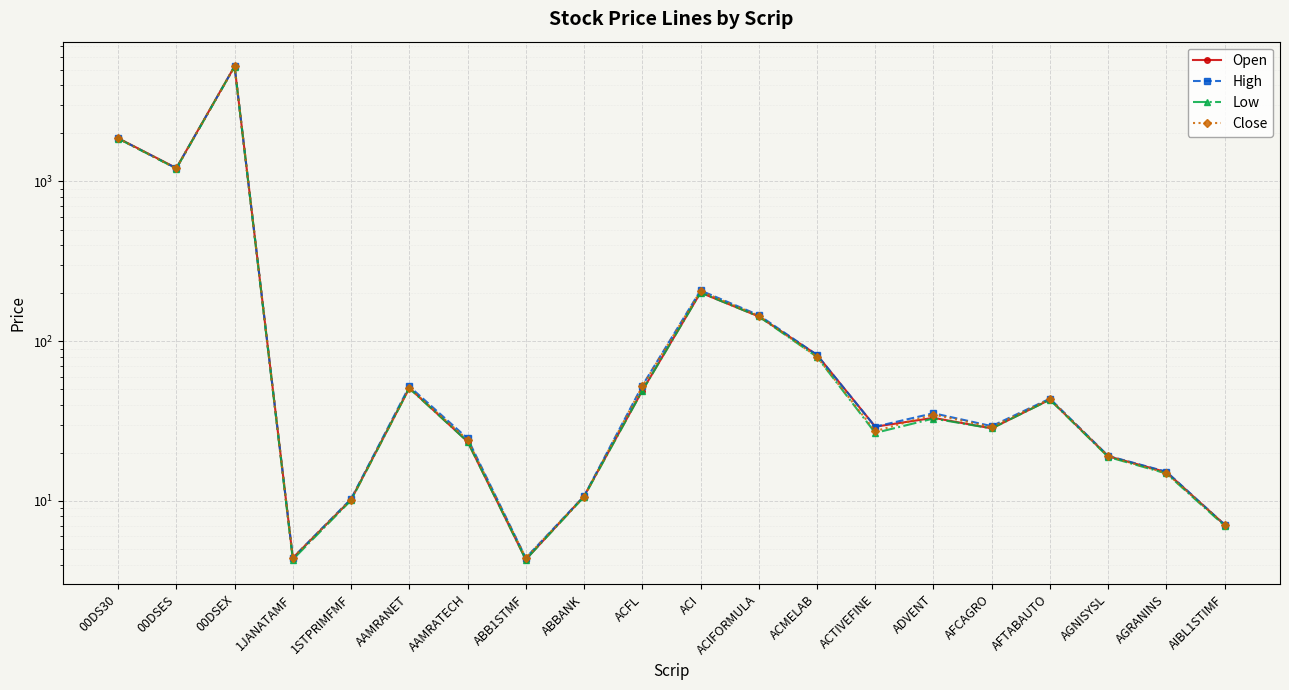

In High, how many points are lower than both neighbors (excluding endpoints)?

5